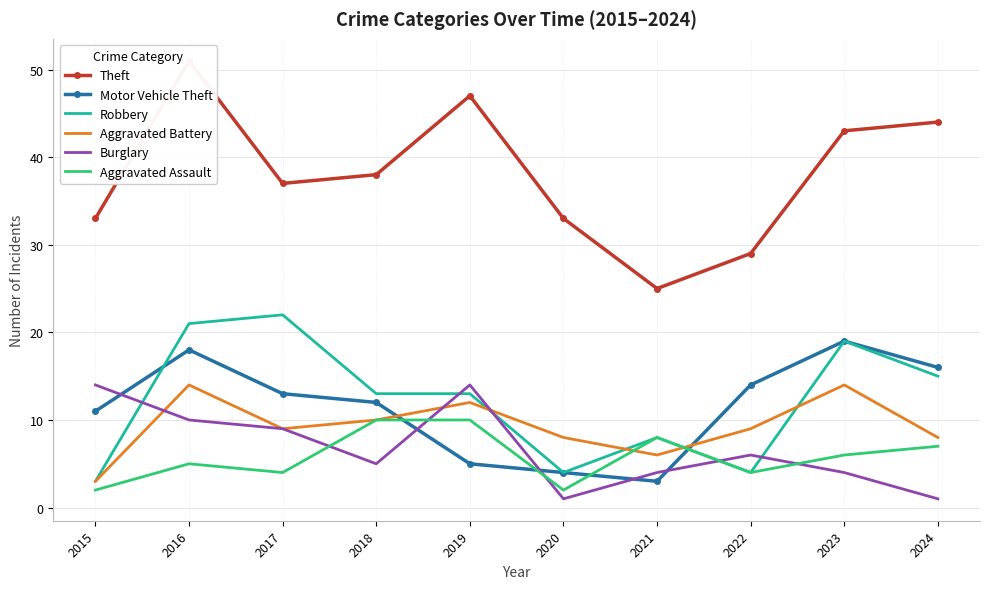

How many series are shown in this chart?

6